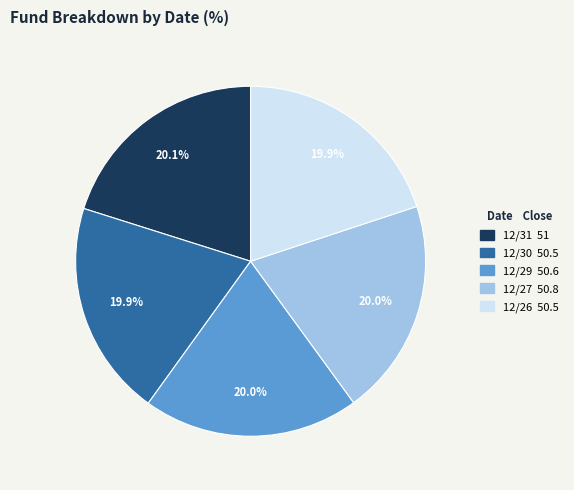

Is there a majority slice in this chart?

No